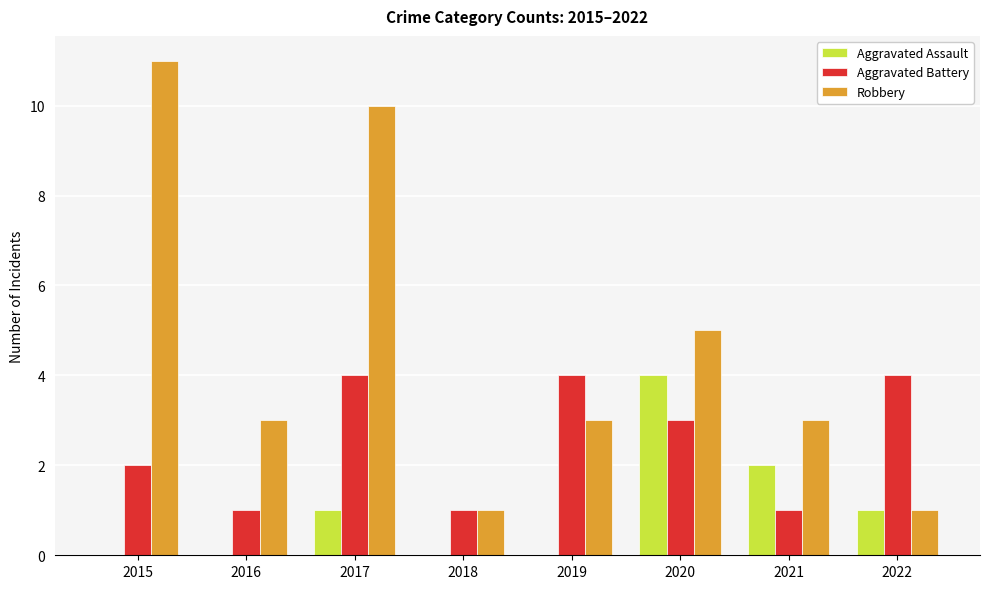

Which category has the highest value across all series?

2015